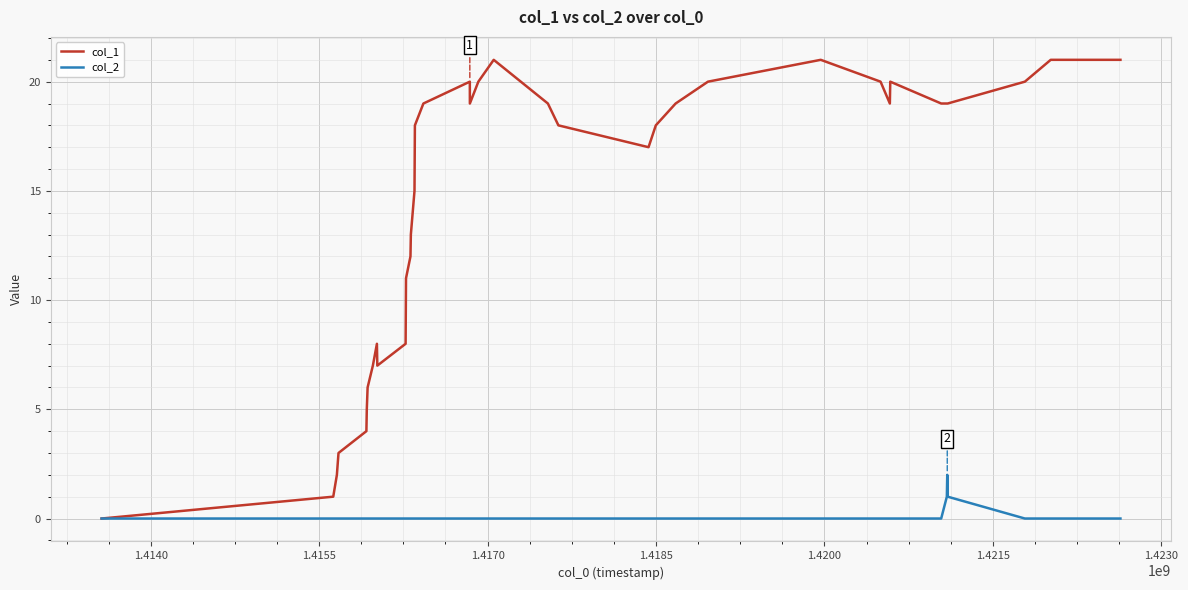

Which series has the largest total across all categories?

col_1